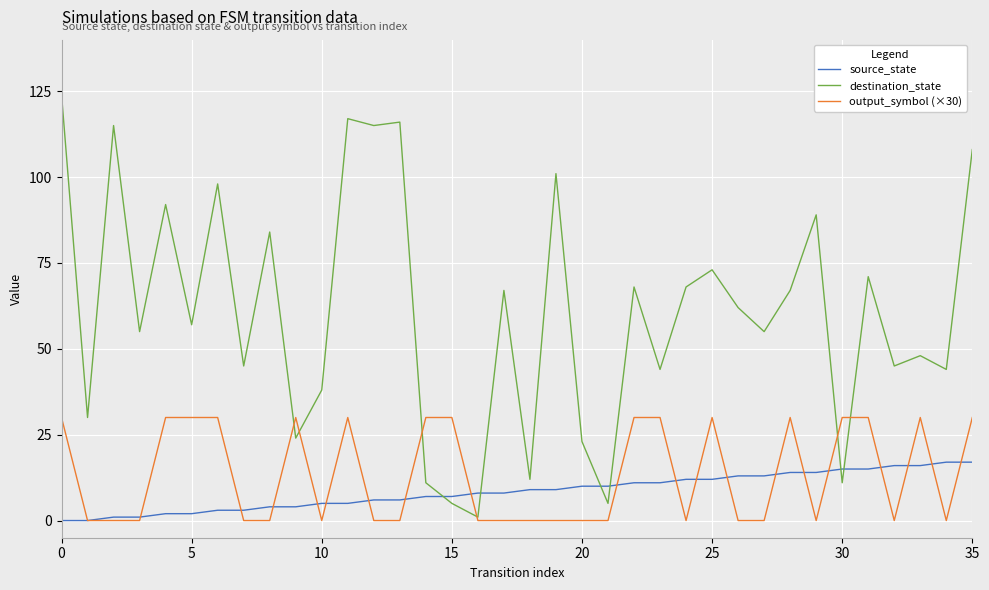

Which series has the largest total across all categories?

destination_state